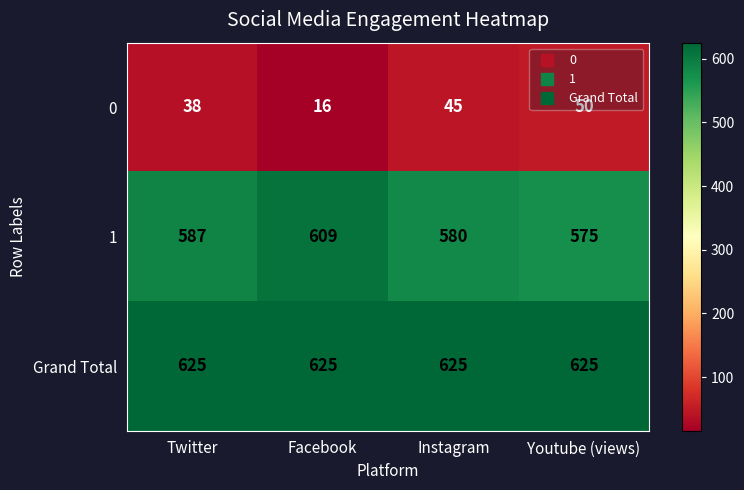

The value of Grand Total at Youtube (views) is 1029. True or false?

False